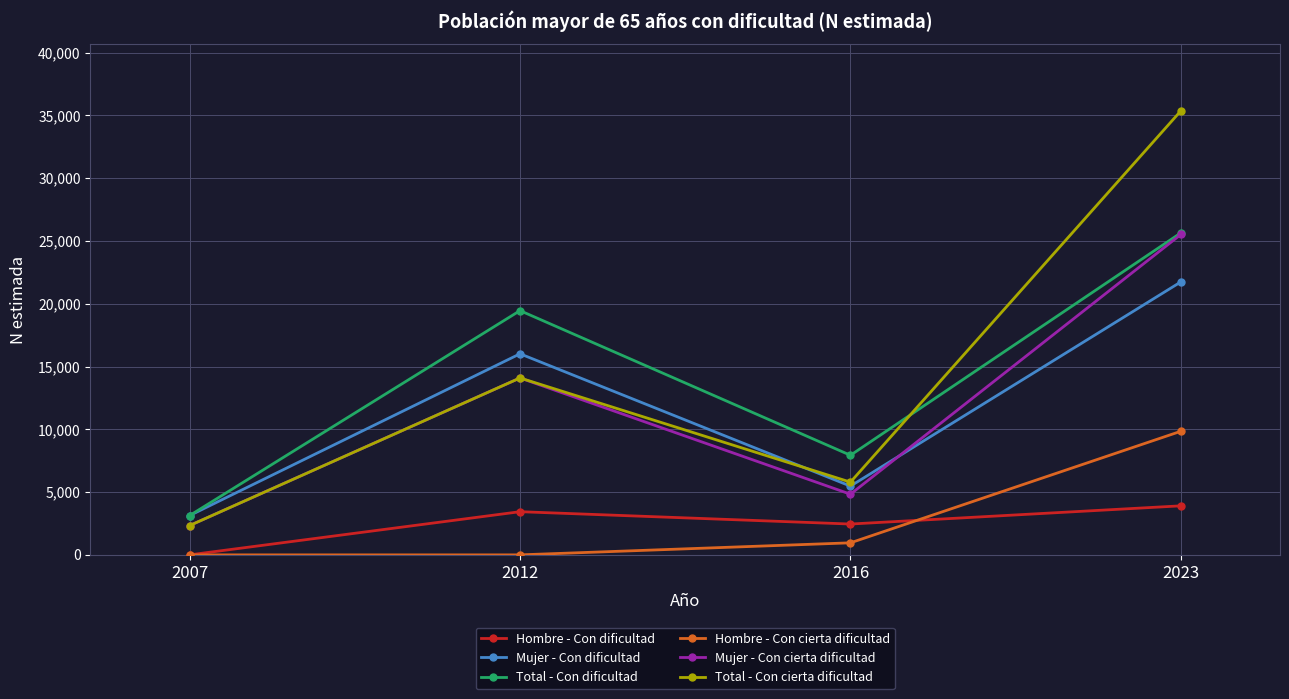

What is the difference between the Mujer - Con dificultad values at 2016 and 2023?

16263